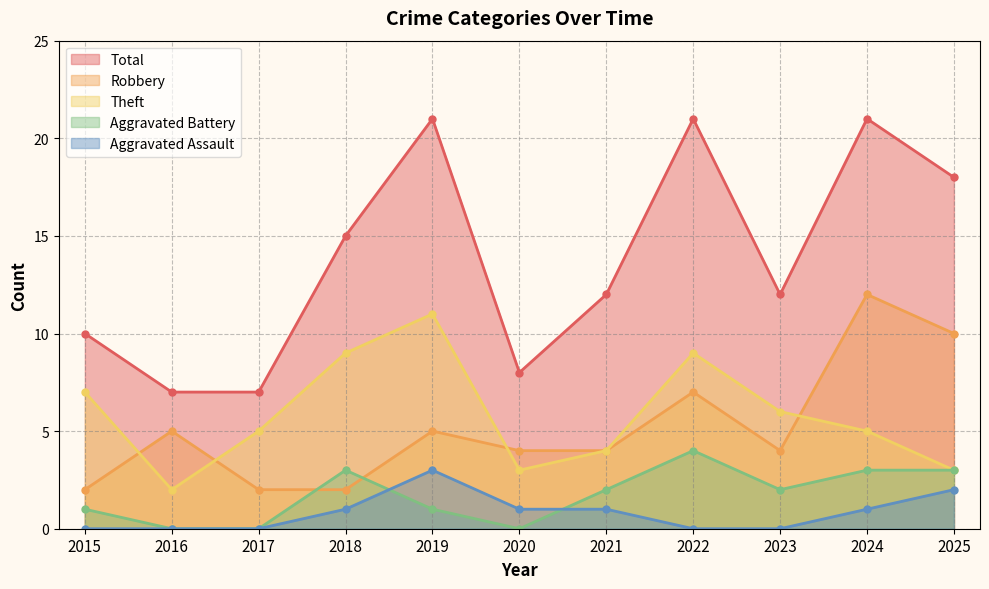

What is the value of the Aggravated Assault point at the 5th from the left?

3